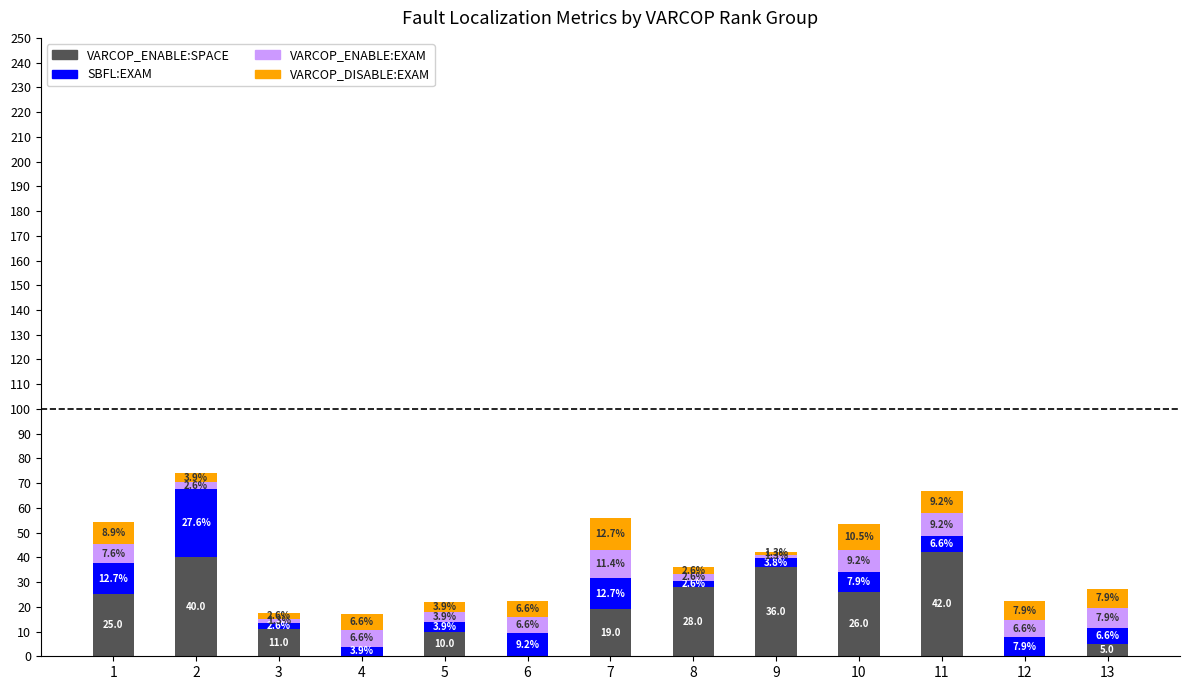

What is the total value across all series at 13?

27.4